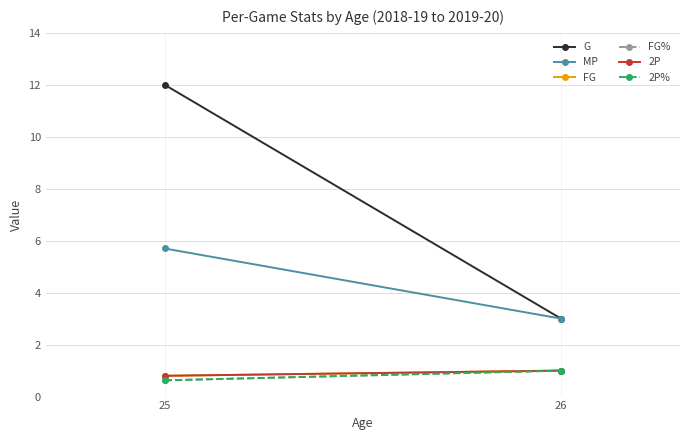

What value does the G series have at 26?

3.0